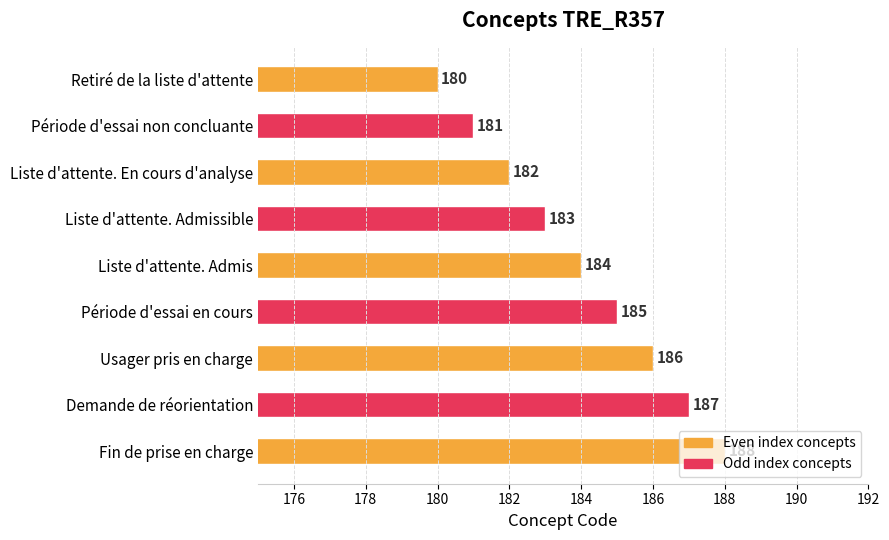

What is the sum of all values?

1656